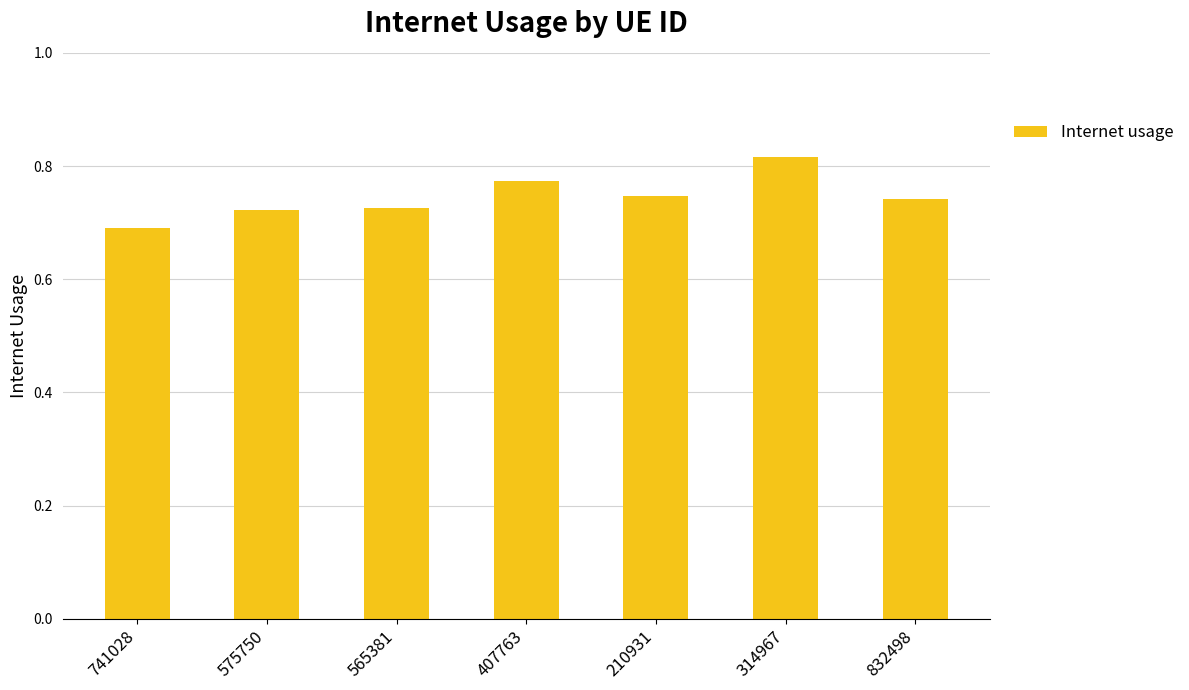

Which has a higher value, 832498 or 314967?

314967